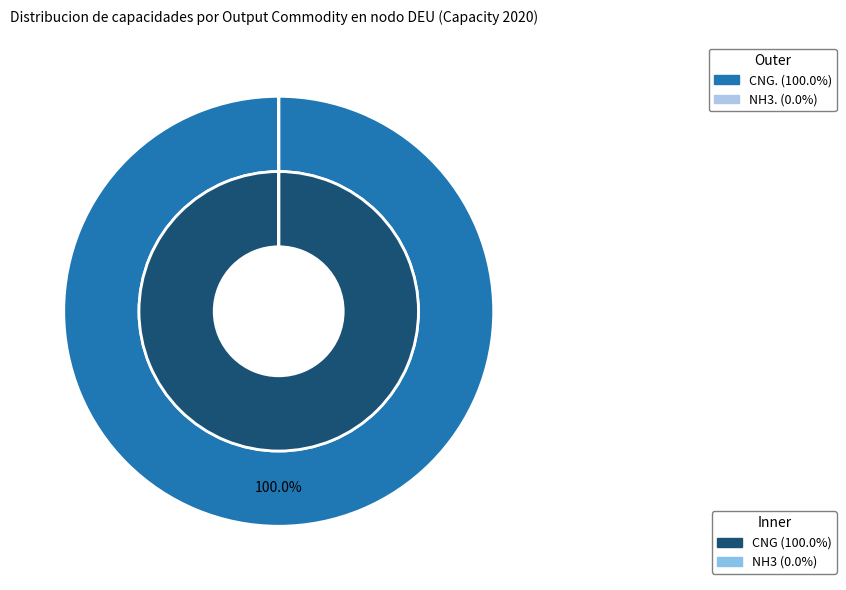

How many segments does this pie chart have?

2